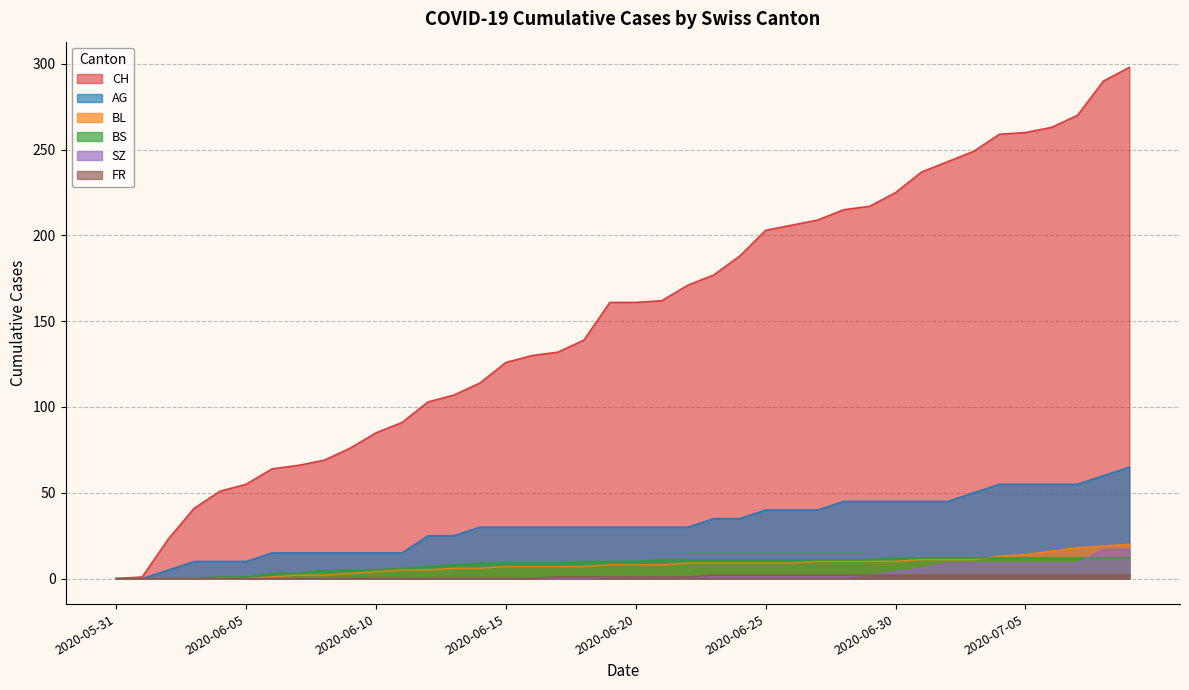

At which label does CH reach its peak?

2020-07-09